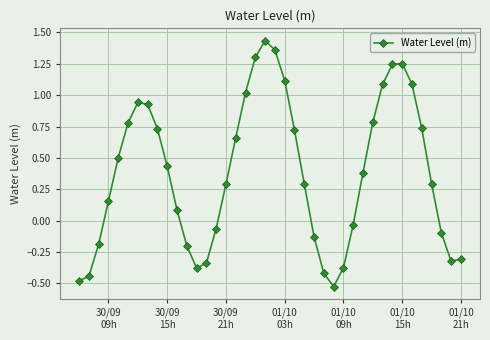

How many values are above zero?

25